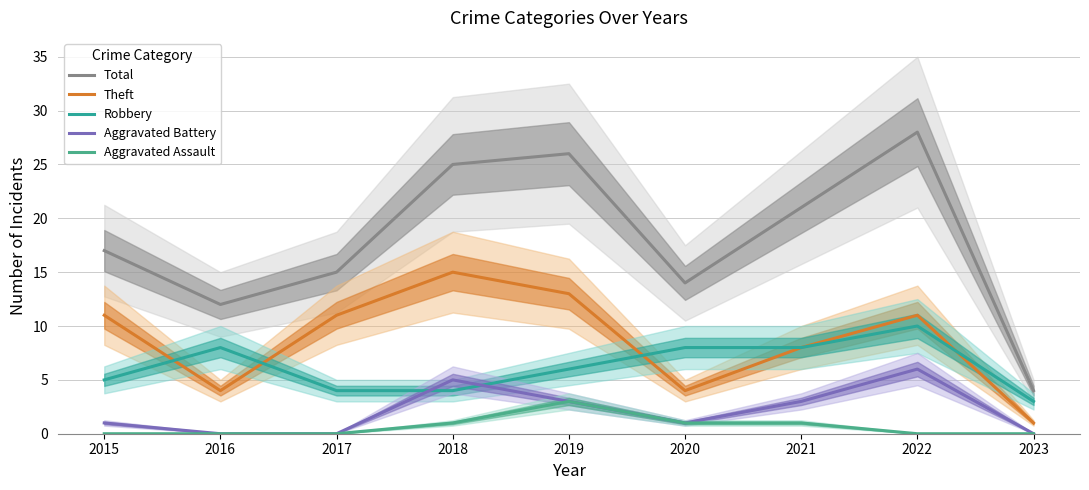

Between 2018 and 2015, which is larger?

2018